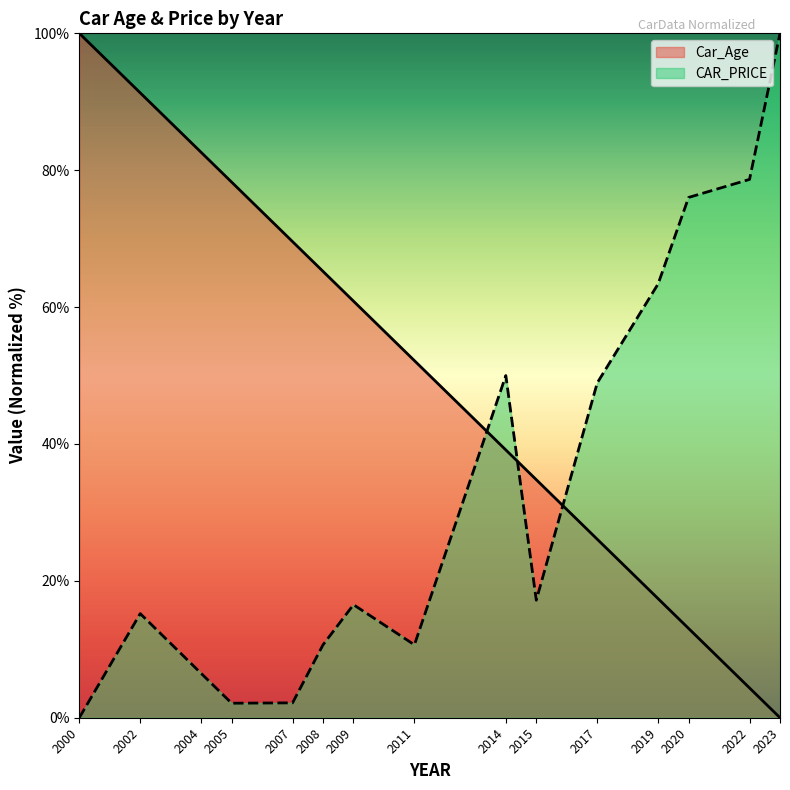

What is the difference between the CAR_PRICE values at 2017 and 2005?

46.8